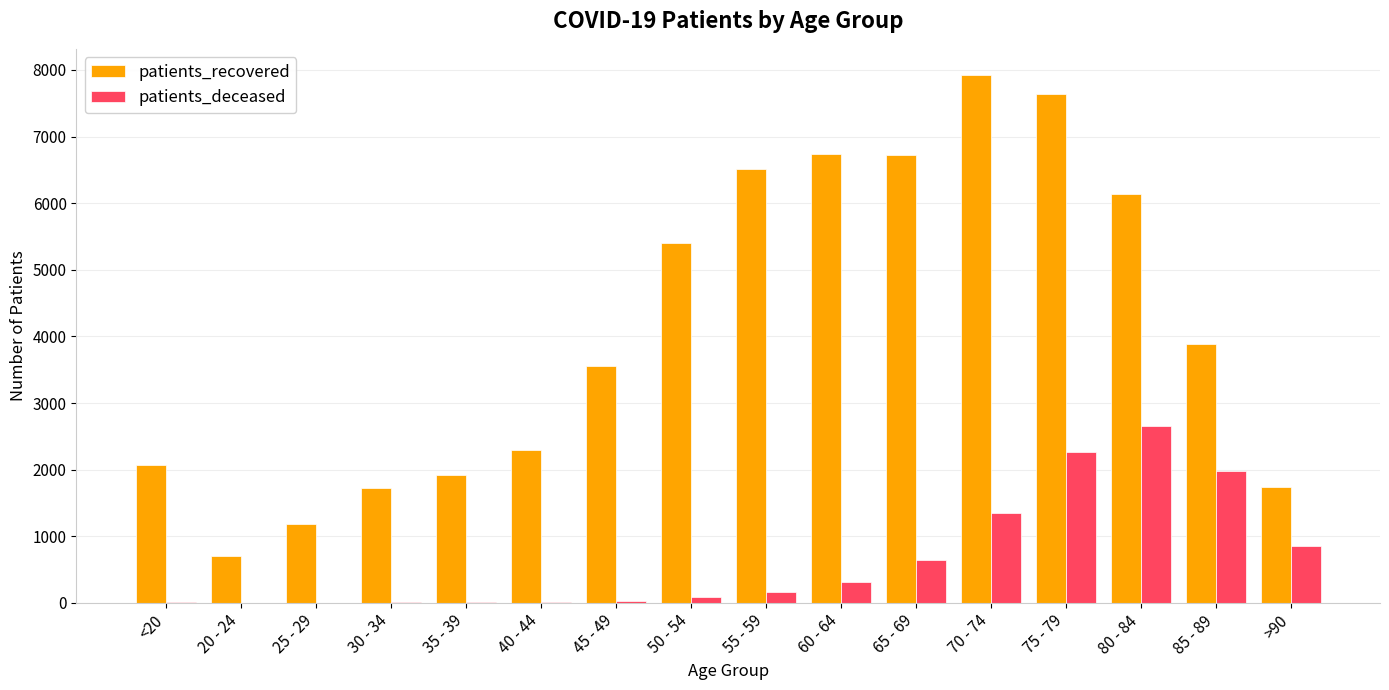

How many distinct data groups are displayed?

2